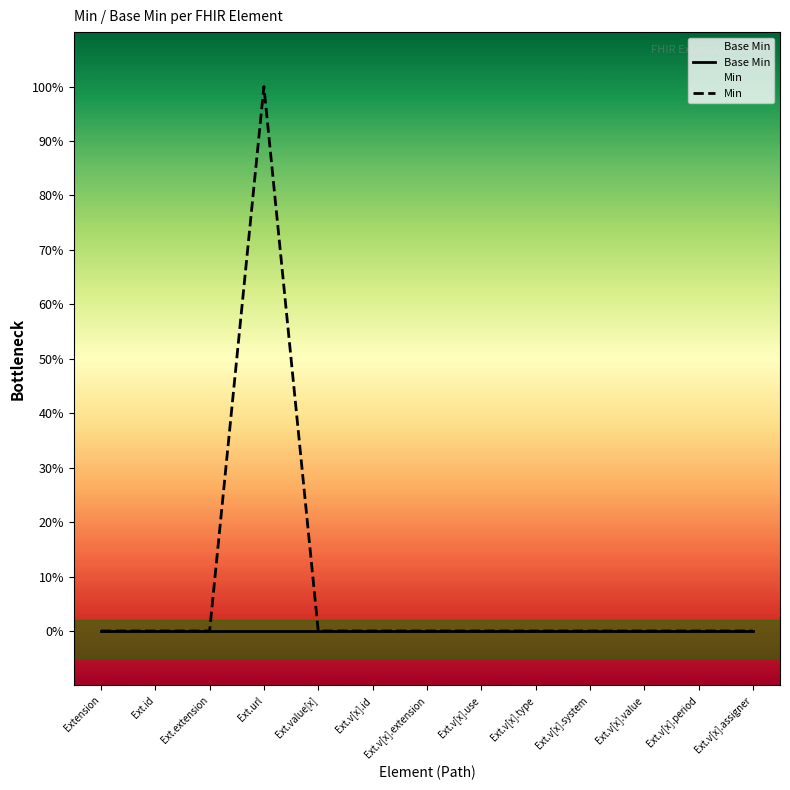

Rank the categories by Base Min value from highest to lowest.

Extension, Ext.id, Ext.extension, Ext.url, Ext.value[x], Ext.v[x].id, Ext.v[x].extension, Ext.v[x].use, Ext.v[x].type, Ext.v[x].system, Ext.v[x].value, Ext.v[x].period, Ext.v[x].assigner